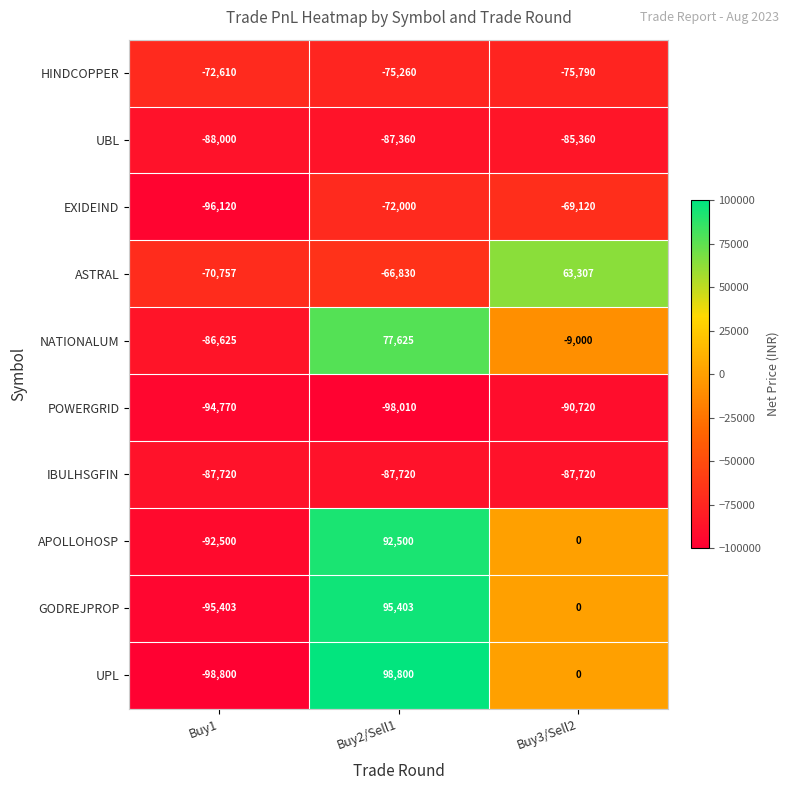

At which label does POWERGRID first exceed -94770?

Buy3/Sell2